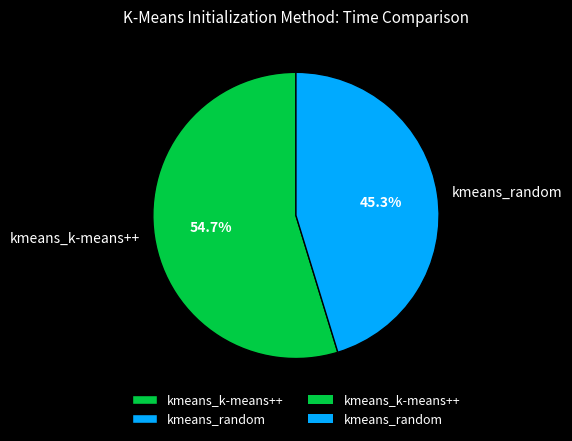

Do kmeans_random and kmeans_k-means++ together represent more than half of the pie?

Yes